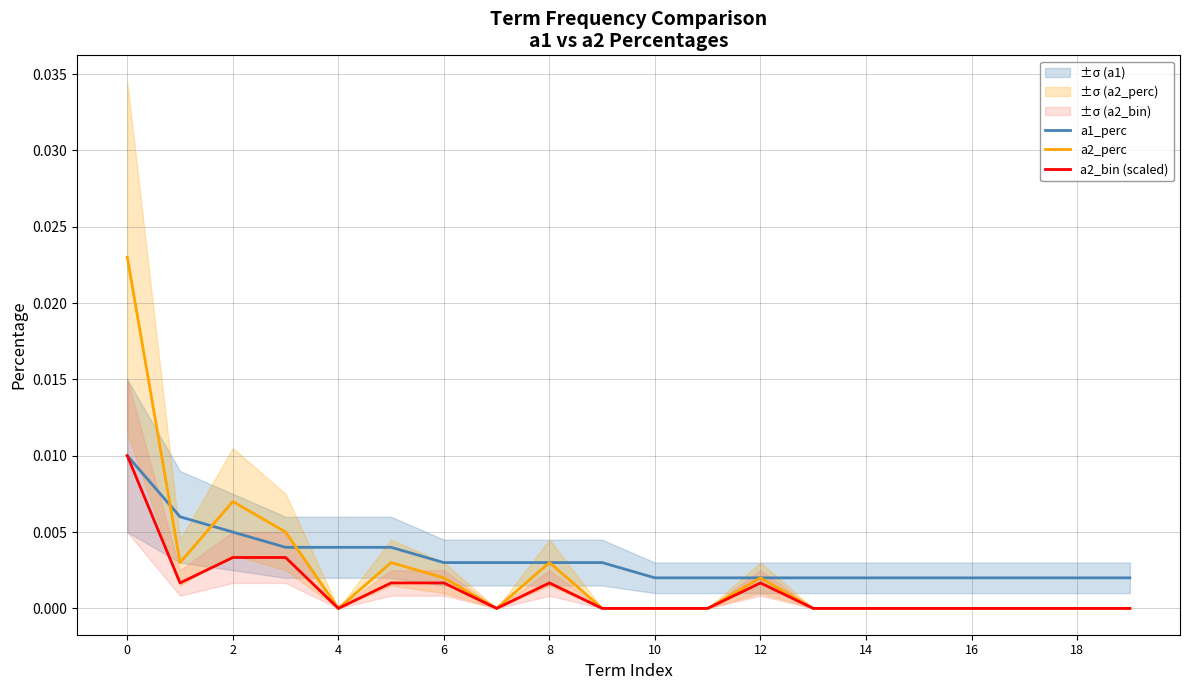

Rank the series at 11 from lowest to highest value.

a2_perc, a2_bin (scaled), a1_perc